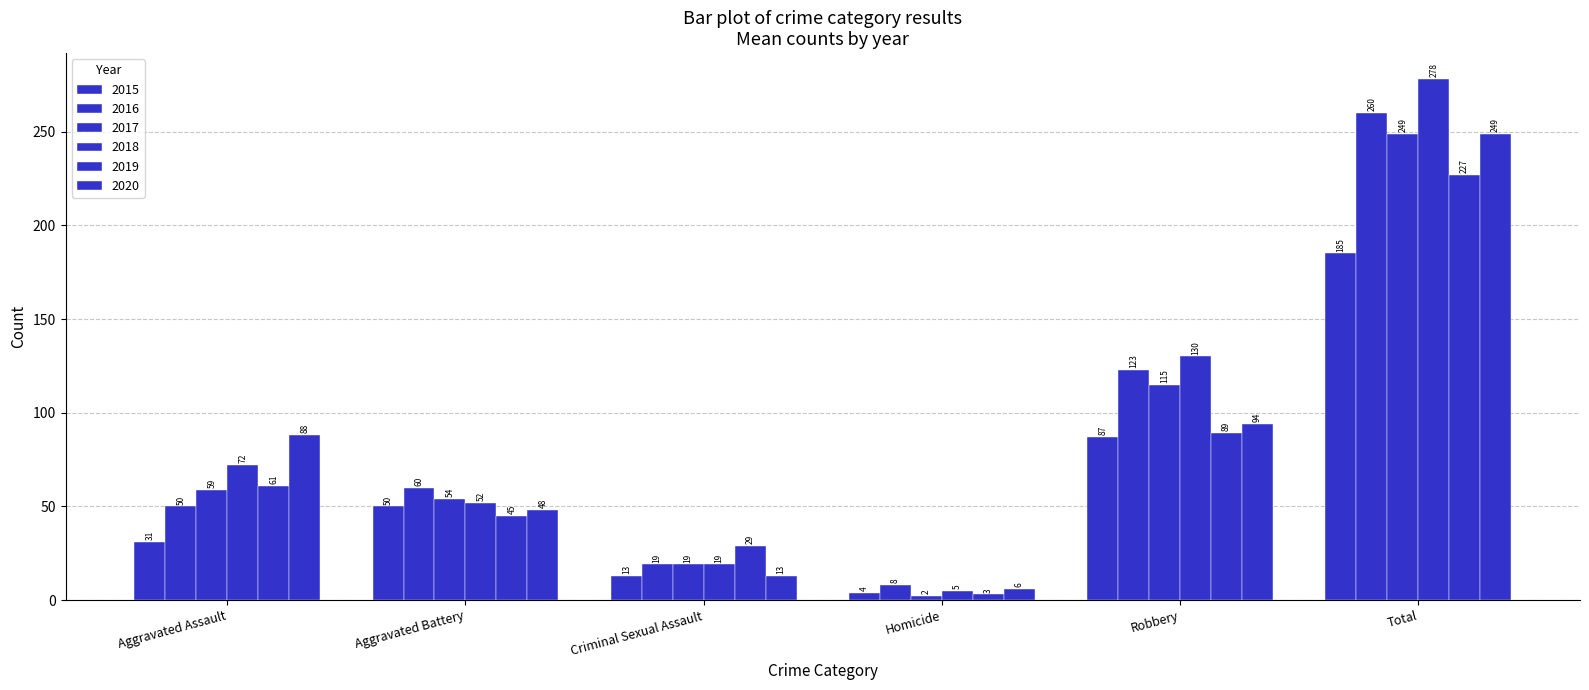

What is the label of the 5th bar from the left?

Robbery